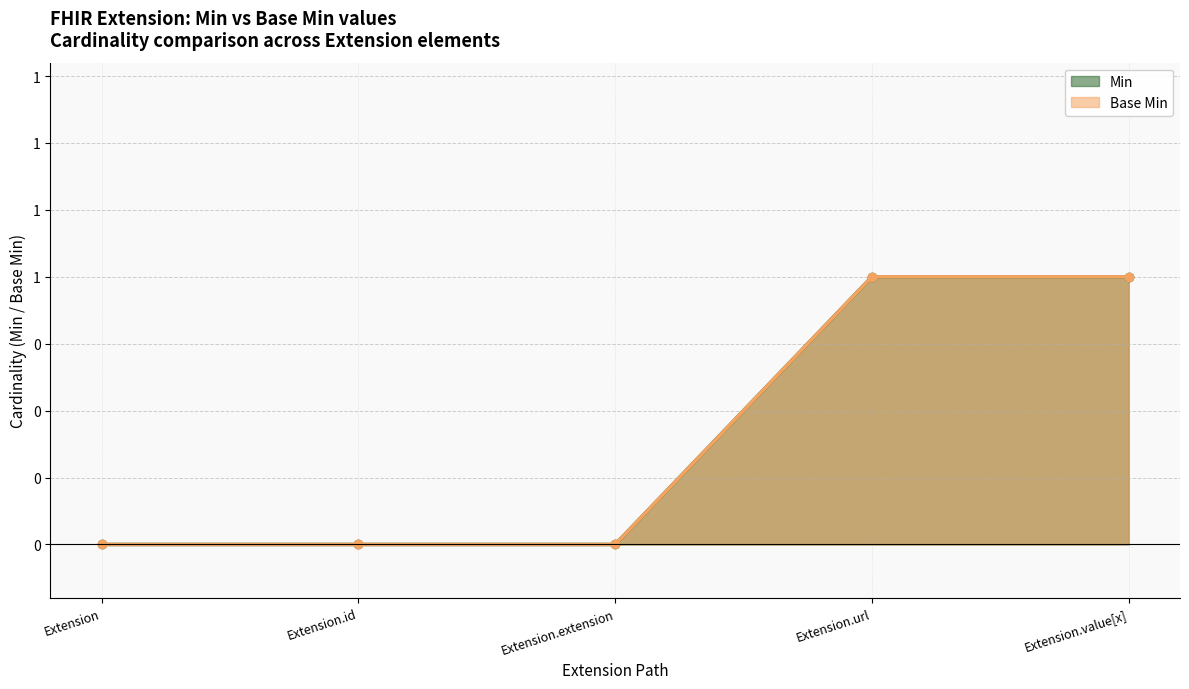

True or false: Min has more than 2 points higher than both neighbors.

False